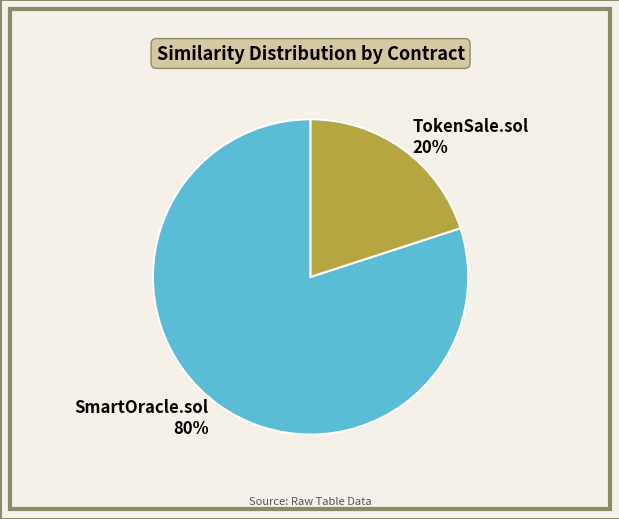

Rank the categories by value from lowest to highest.

TokenSale.sol, SmartOracle.sol